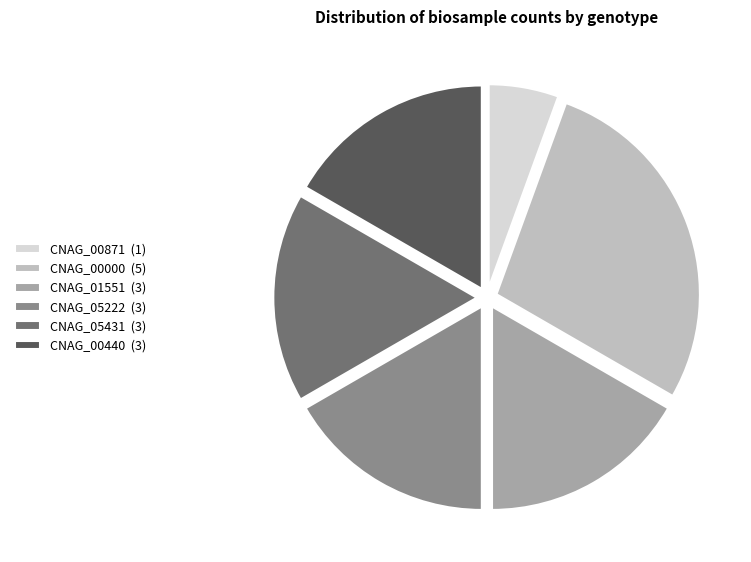

What is the ratio of the value at CNAG_00440 (3) to the value at CNAG_01551 (3)?

1.0